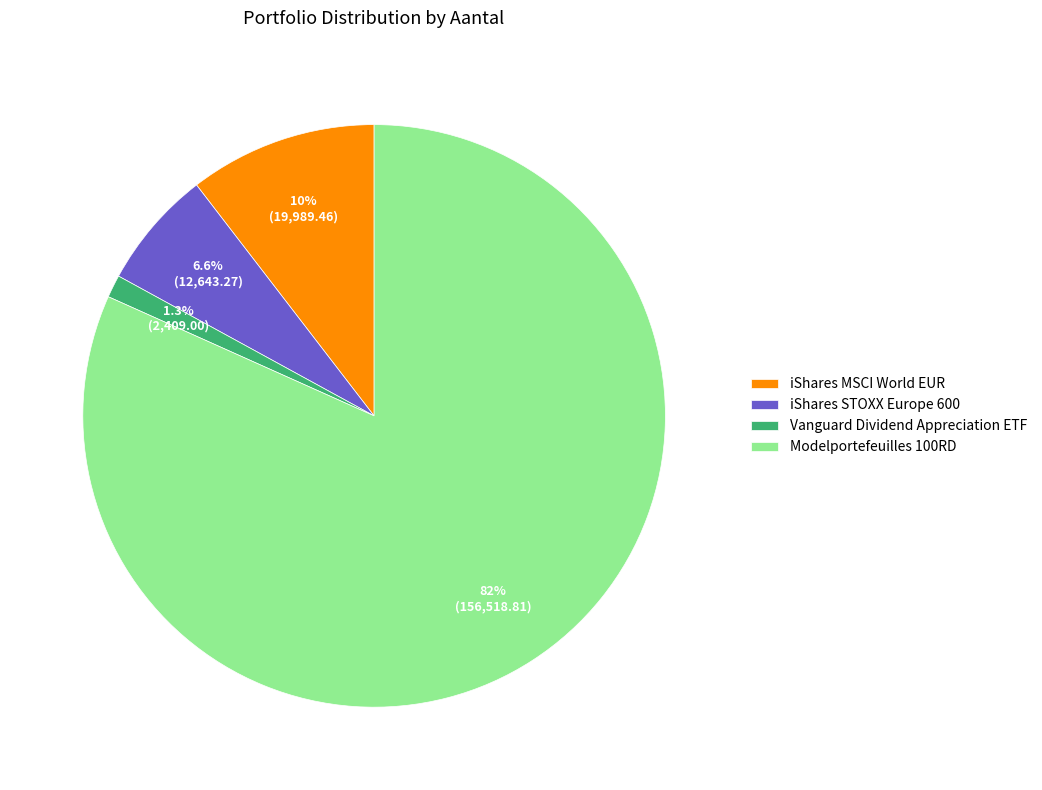

Is it true that Vanguard Dividend Appreciation ETF is 1% of the pie?

True